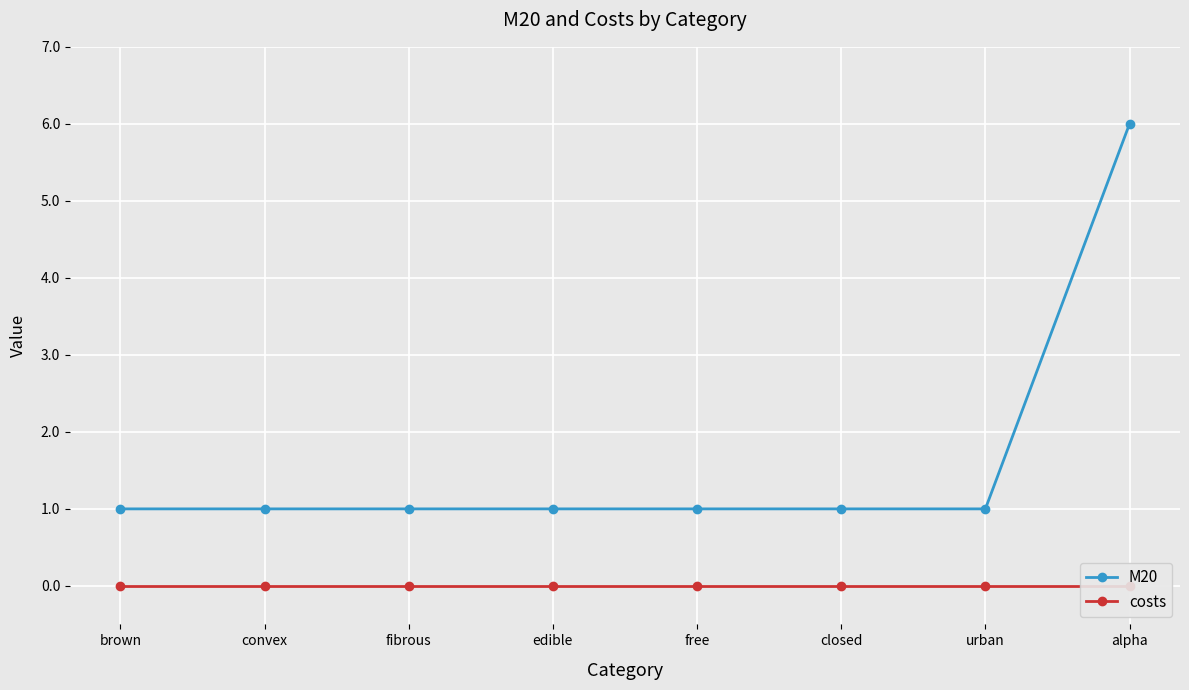

Which series has the largest total across all categories?

M20